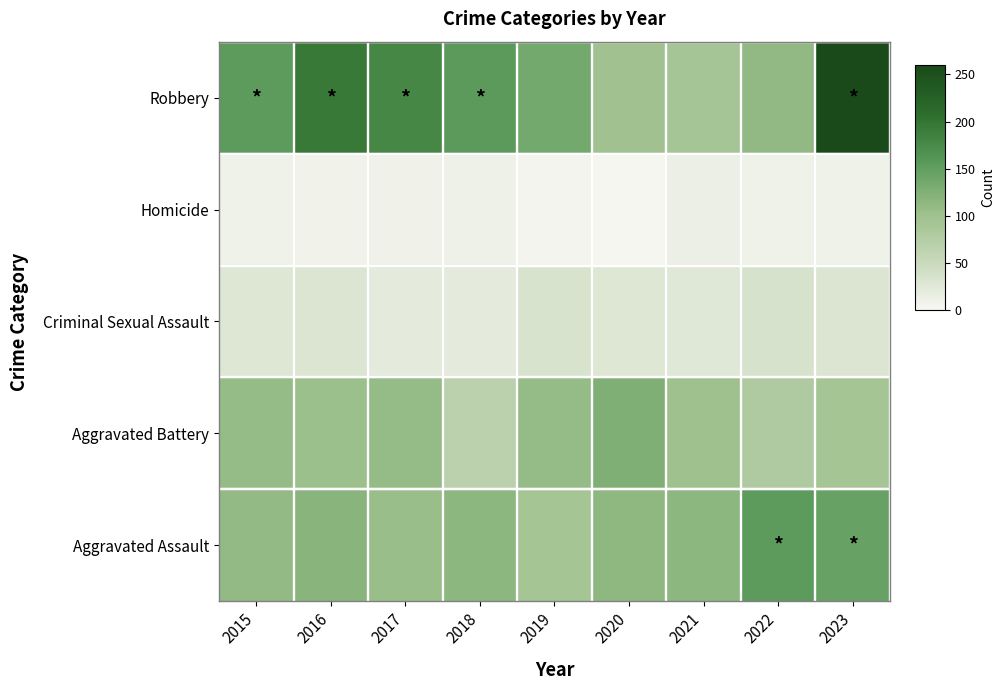

Rank the series by their maximum value, from highest to lowest.

Robbery, Aggravated Assault, Aggravated Battery, Criminal Sexual Assault, Homicide